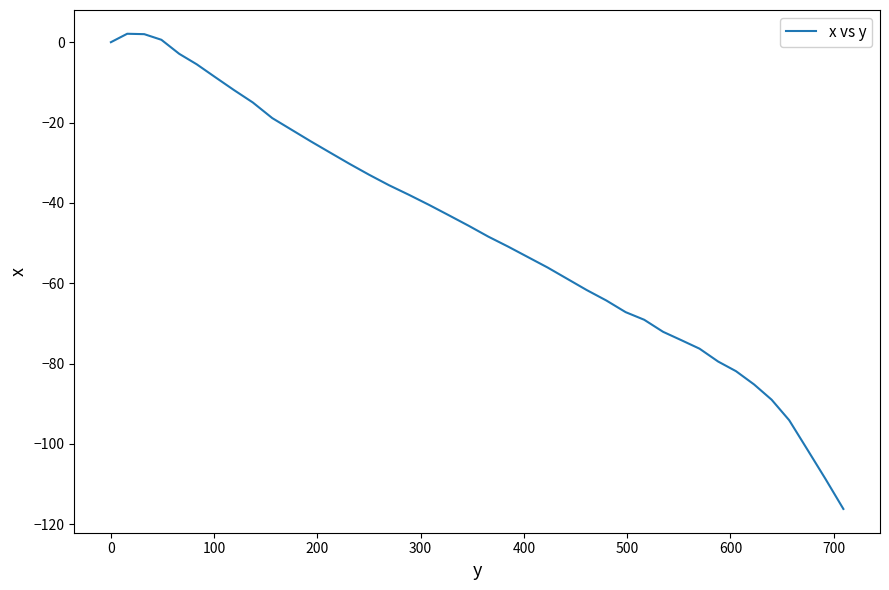

What is the smallest value displayed?

-116.2